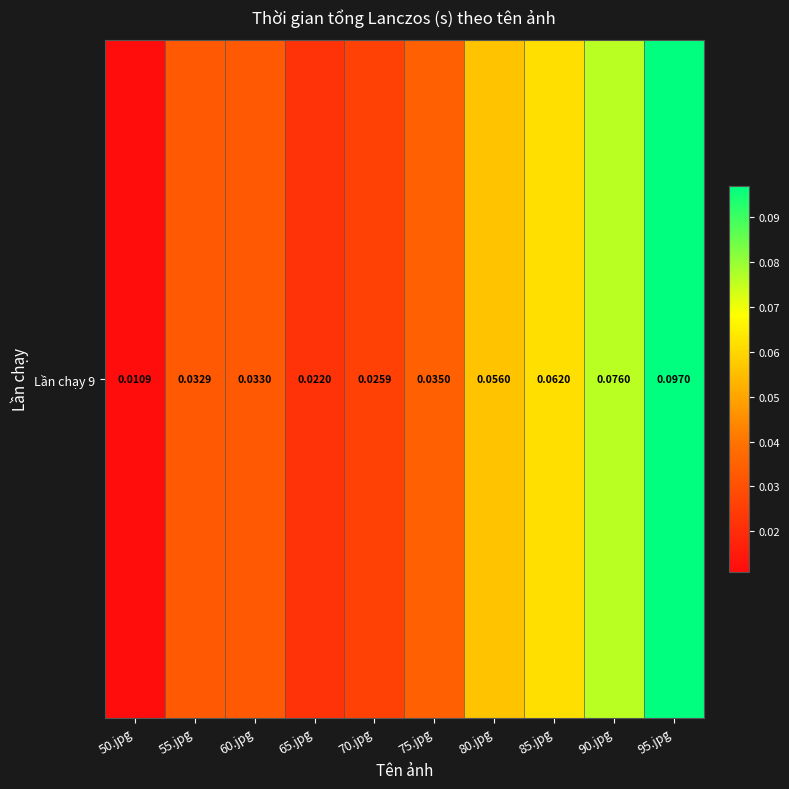

What is the greatest value displayed?

0.1